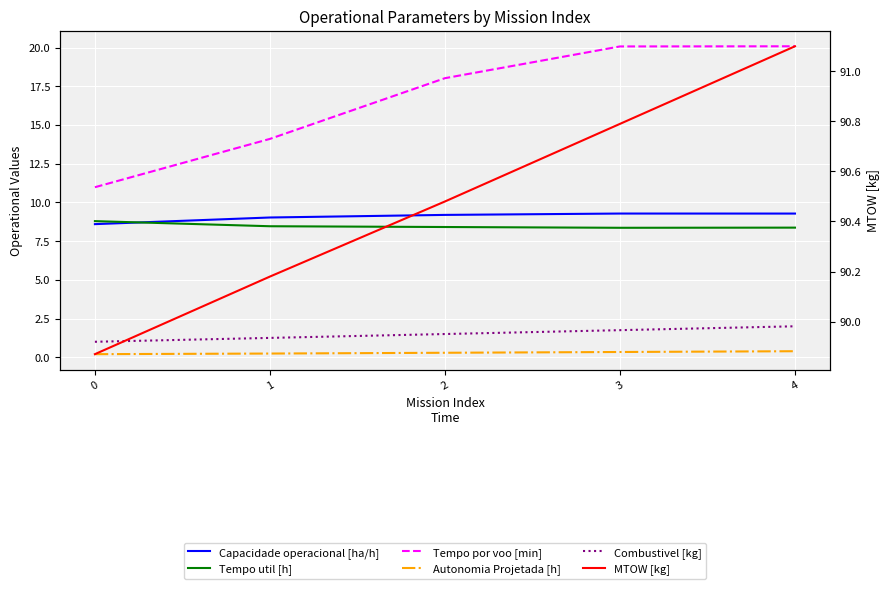

Which series changed the most between 2 and 4?

Tempo por voo [min]